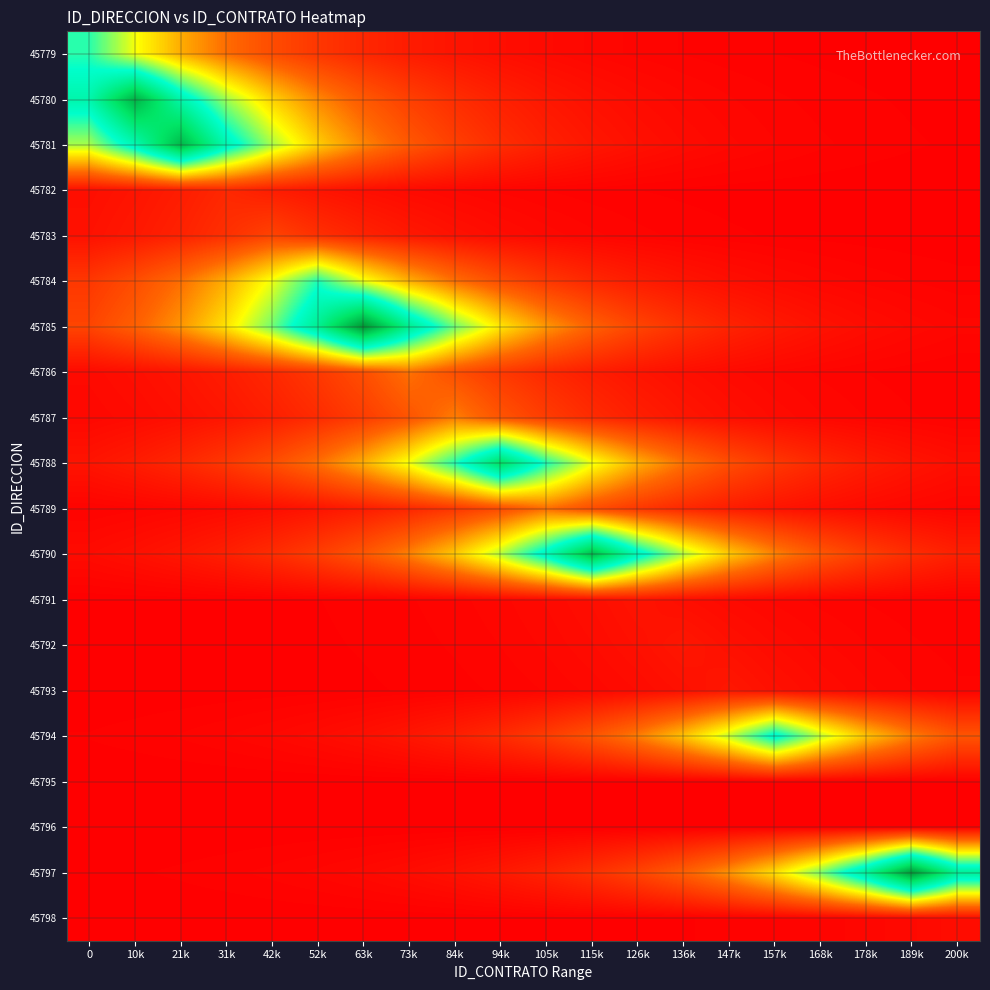

Which has a higher value, 200k or 21k?

21k